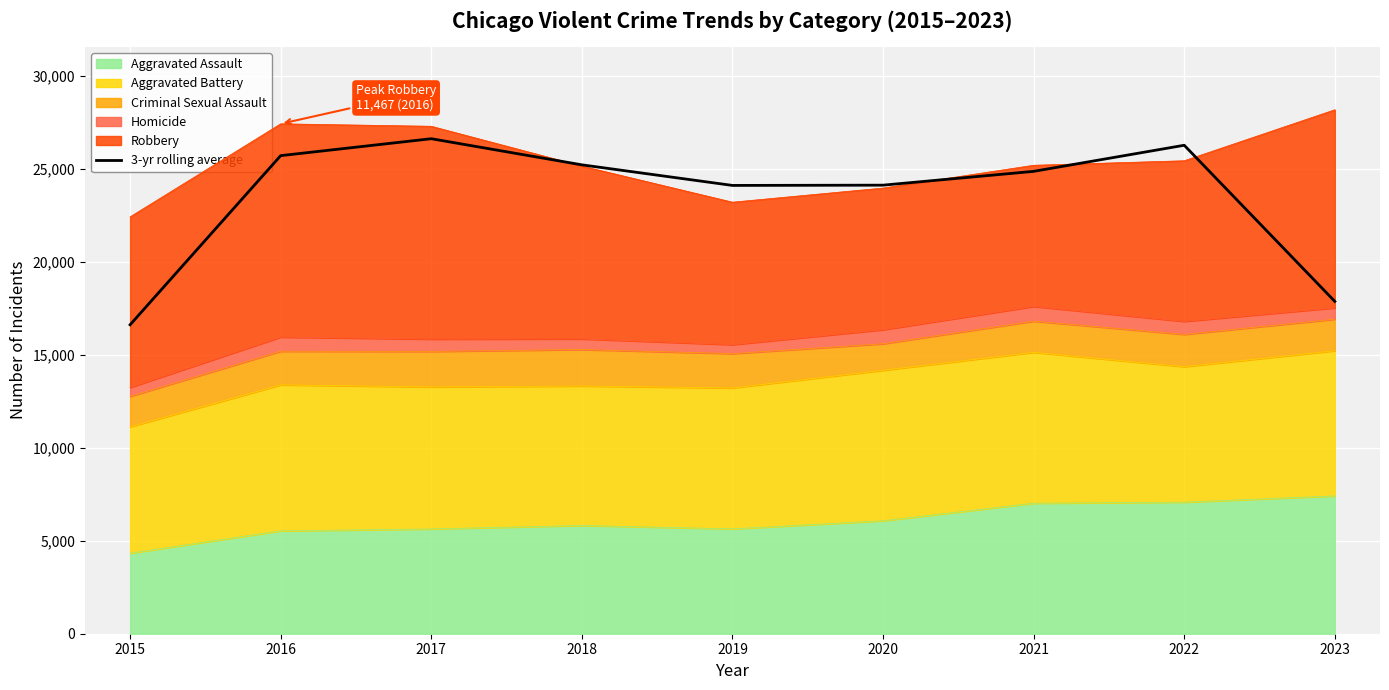

At which category does the data reach its first local peak?

2017